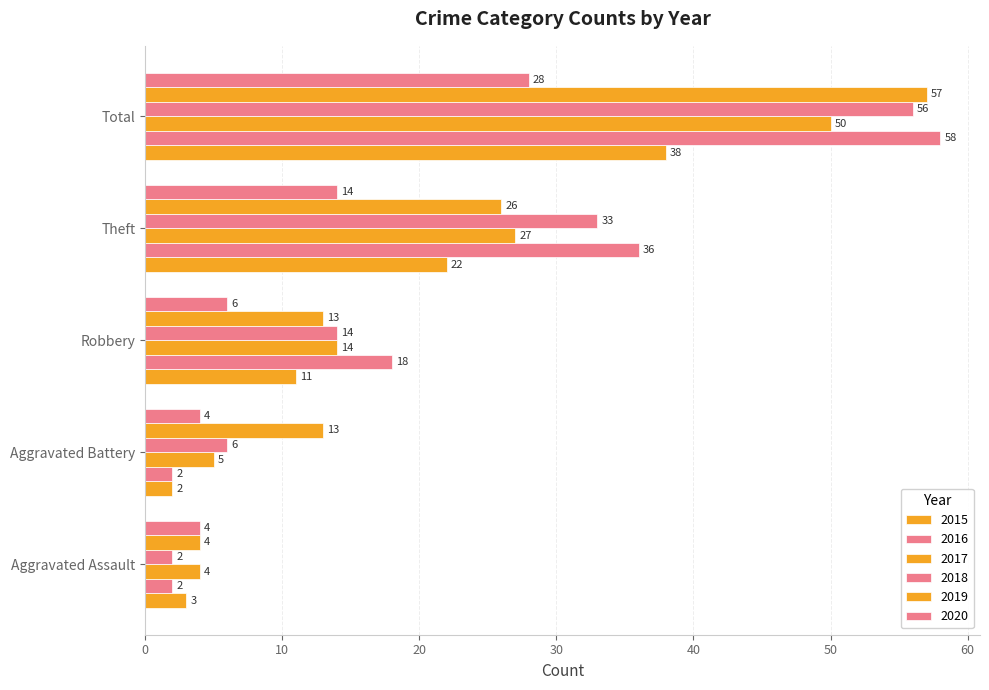

What is the difference between the maximum and minimum values in the 2019 series?

53